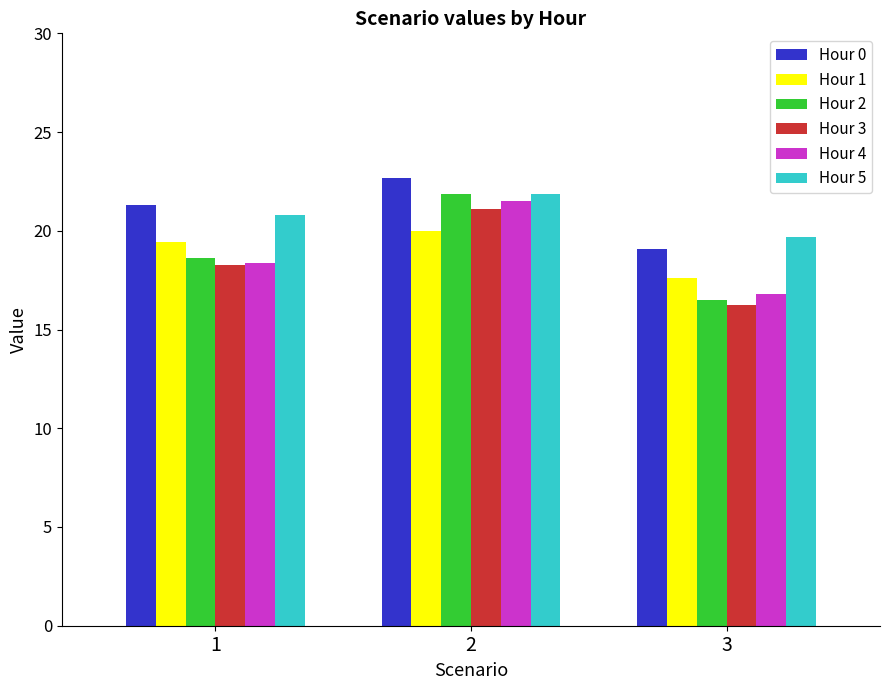

Is the value of Hour 5 at 1 greater than the value of Hour 2 at 1?

Yes